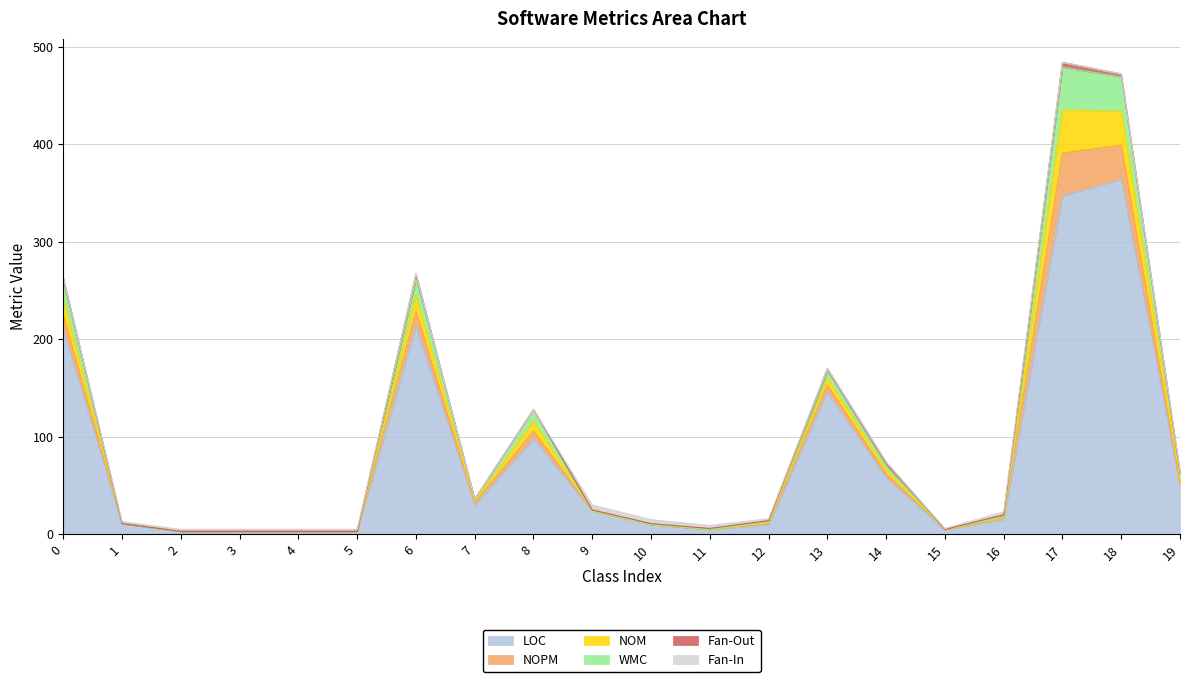

True or false: LOC has a value of 98 at 8.

True